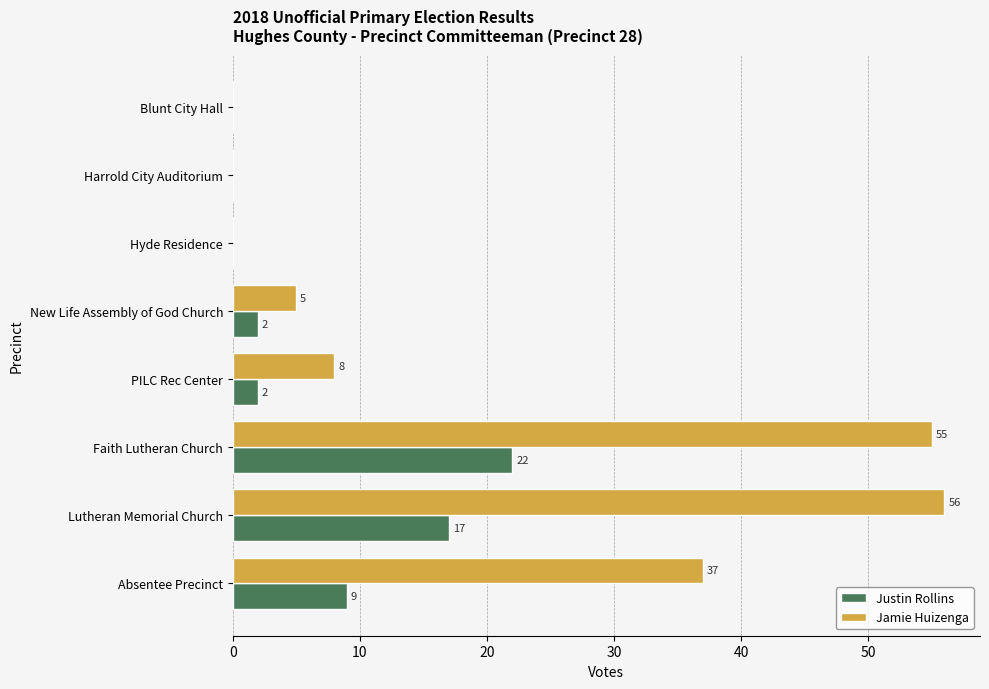

Which series has the largest total across all categories?

Jamie Huizenga